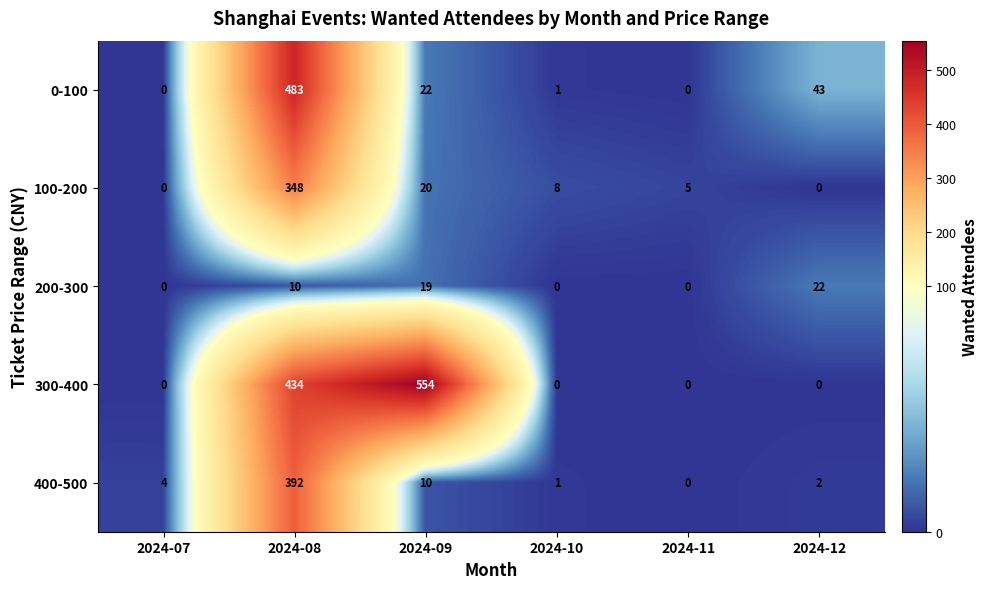

Is it true that 400-500 equals 105 at 2024-08?

False